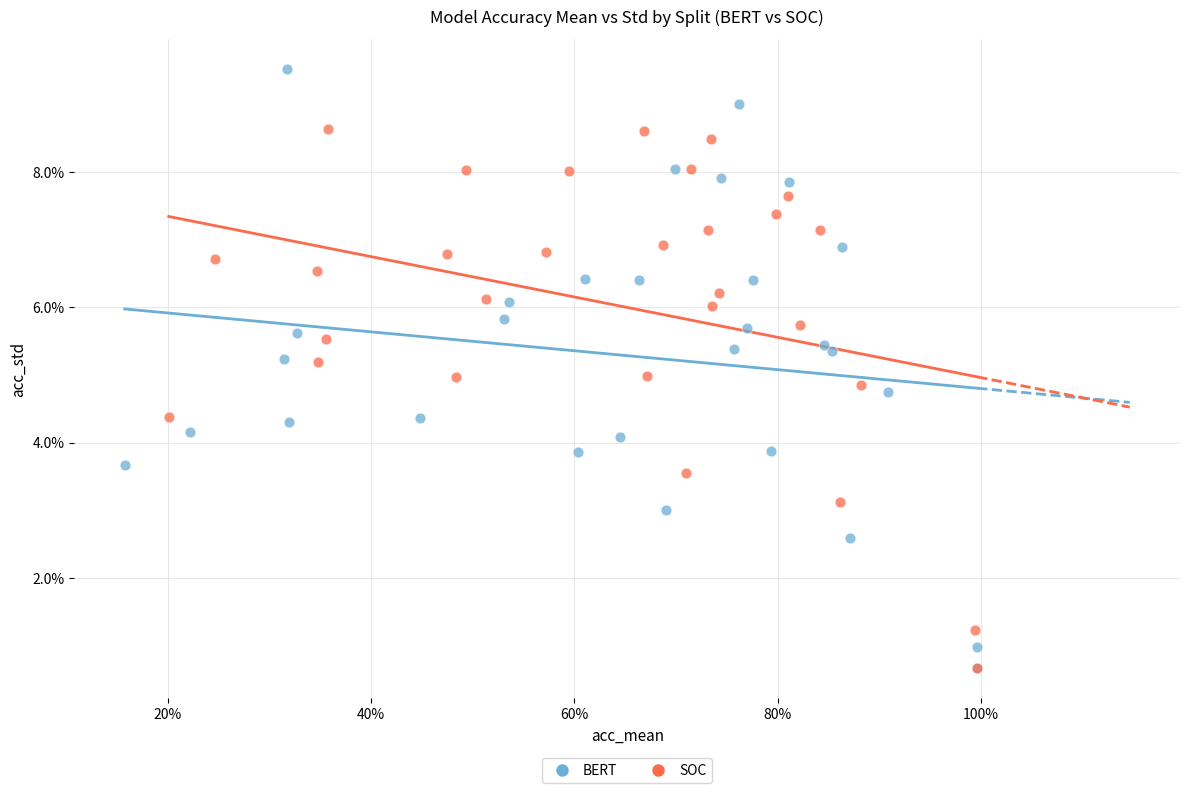

What are all the series names shown in the legend?

BERT, SOC